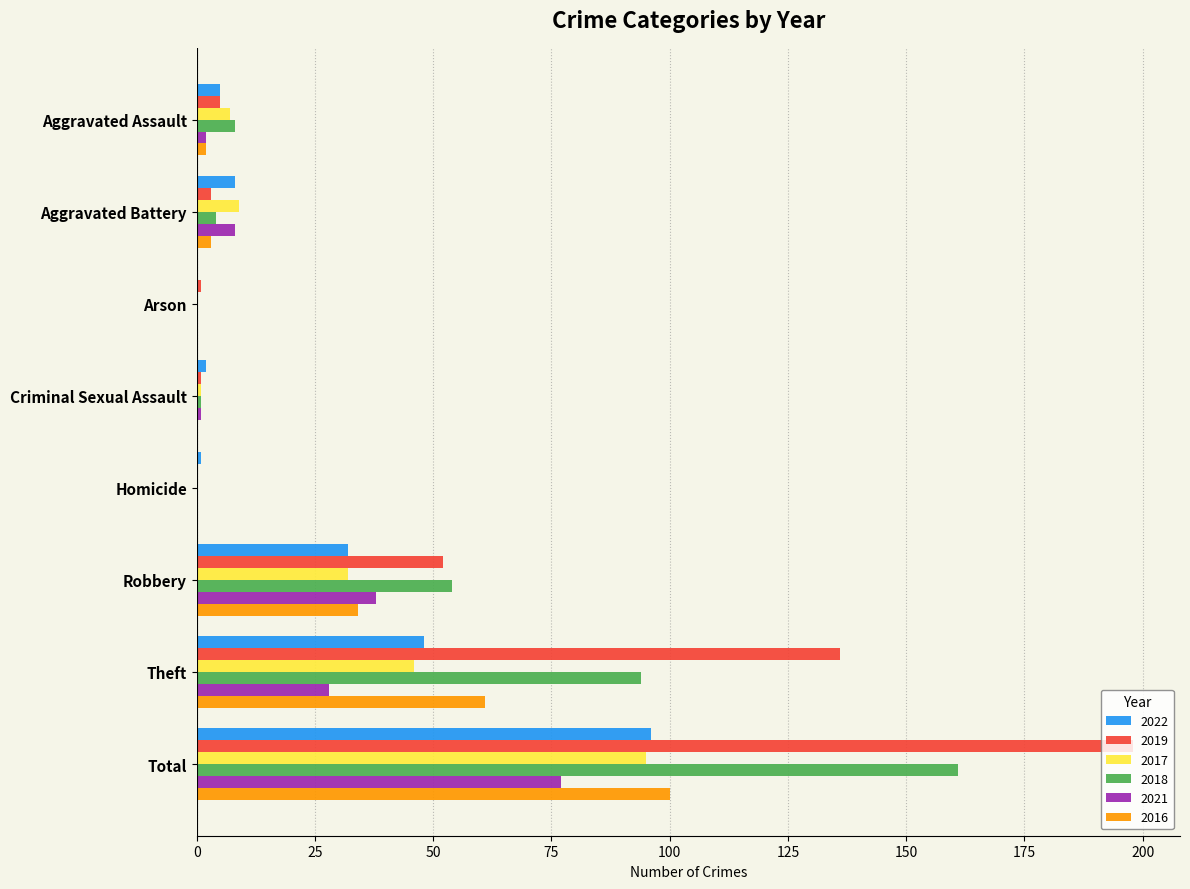

At which label is 2018 closest to 80?

Theft